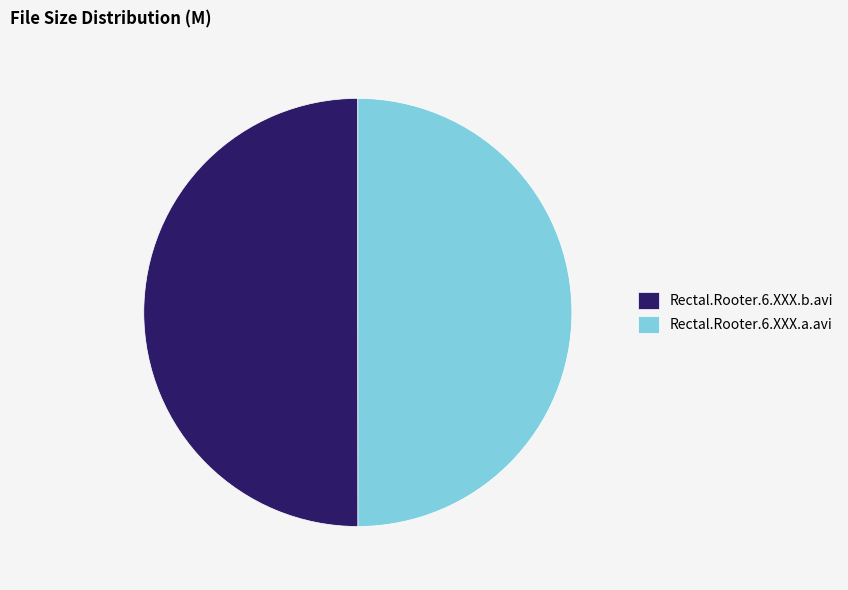

True or false: Rectal.Rooter.6.XXX.a.avi accounts for 50% of the total.

True